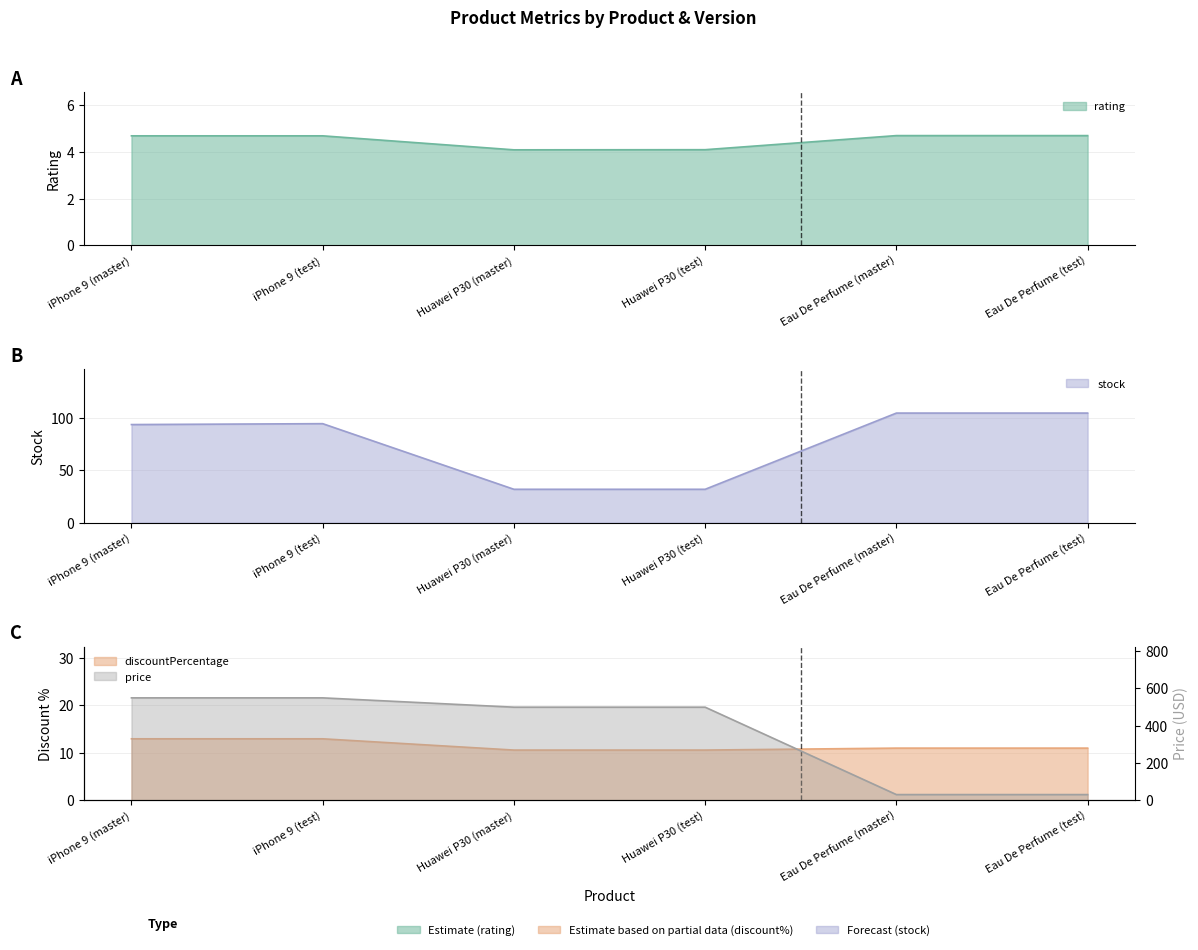

True or false: rating and stock intersect in this chart.

False